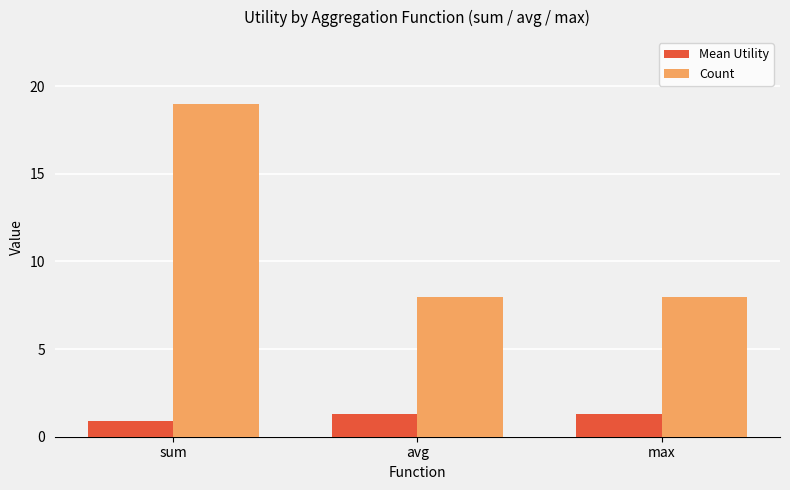

What is the difference between the Count values at max and sum?

11.0